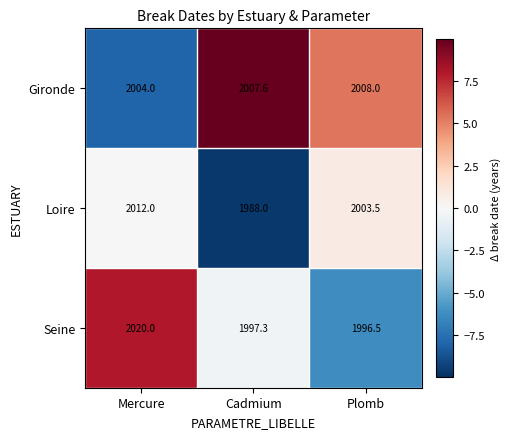

At which category is the sum across all series the highest?

Mercure